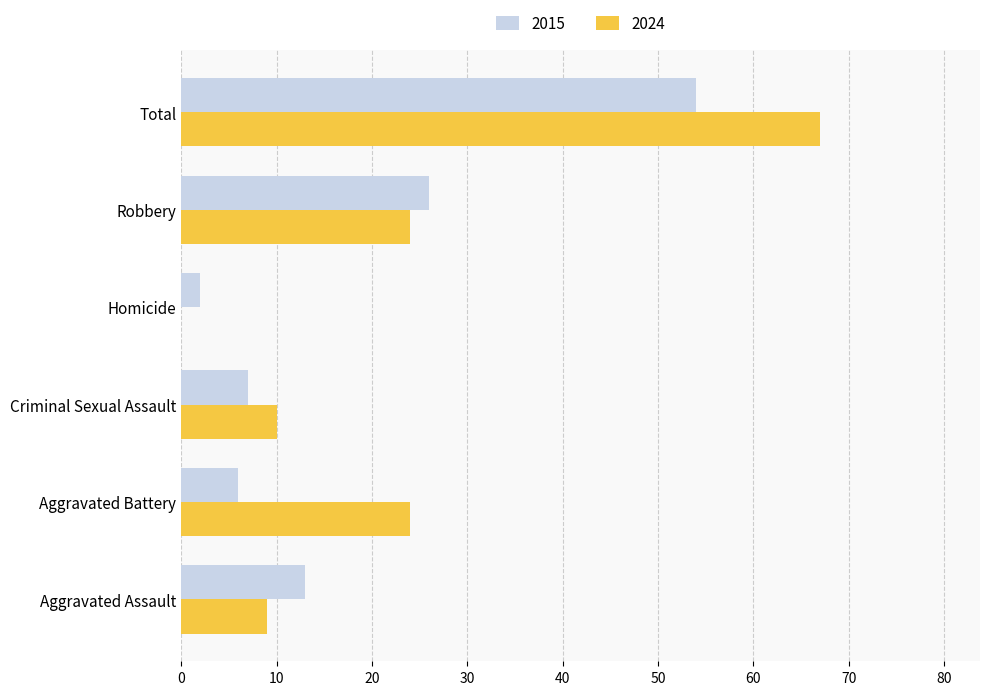

The 2015 series shows 54 at Total. True or false?

True